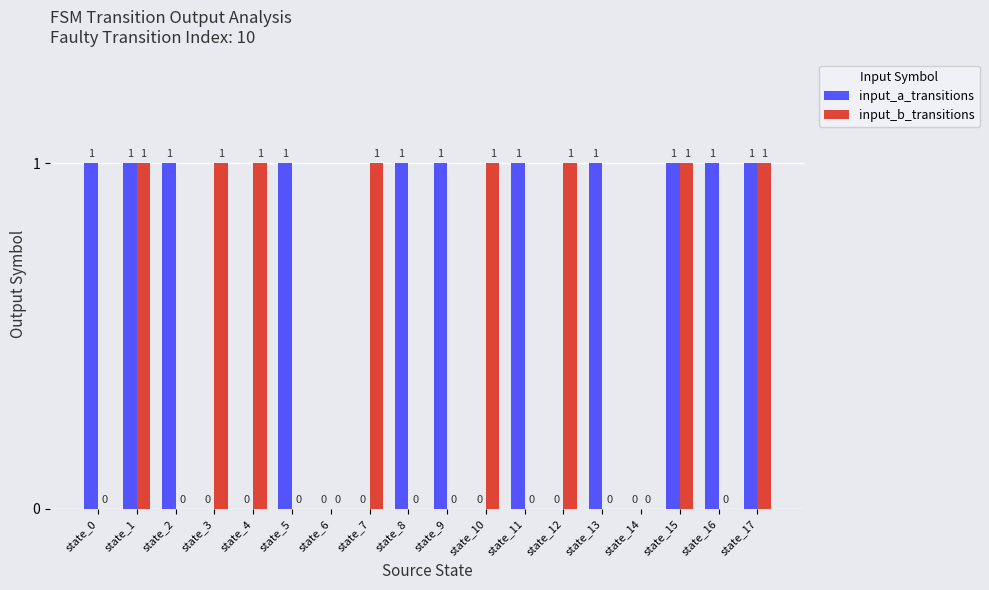

What is the sum of the input_a_transitions values at state_9 and state_15?

2